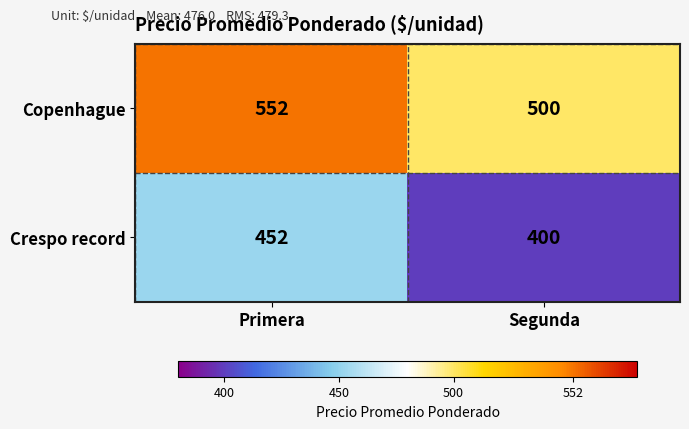

List the series in order of their overall mean, highest first.

Copenhague, Crespo record